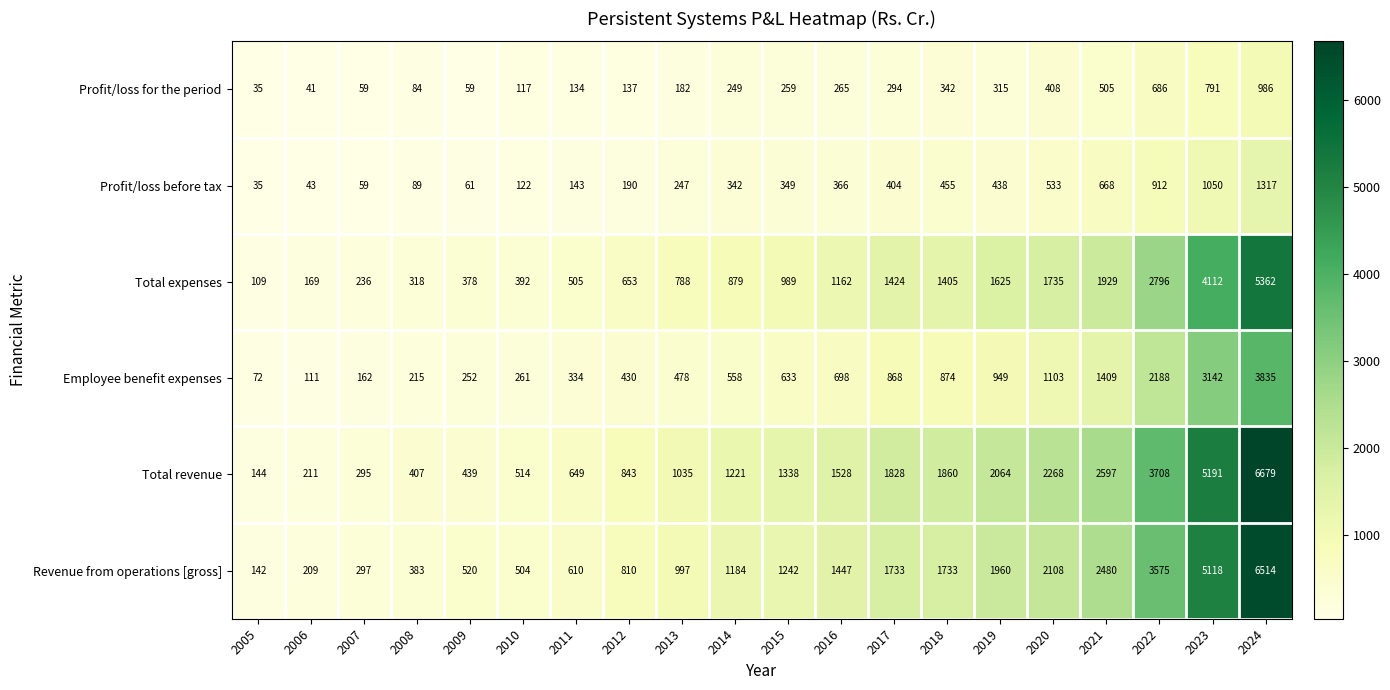

How many values in the Revenue from operations [gross] series are below 1242?

10